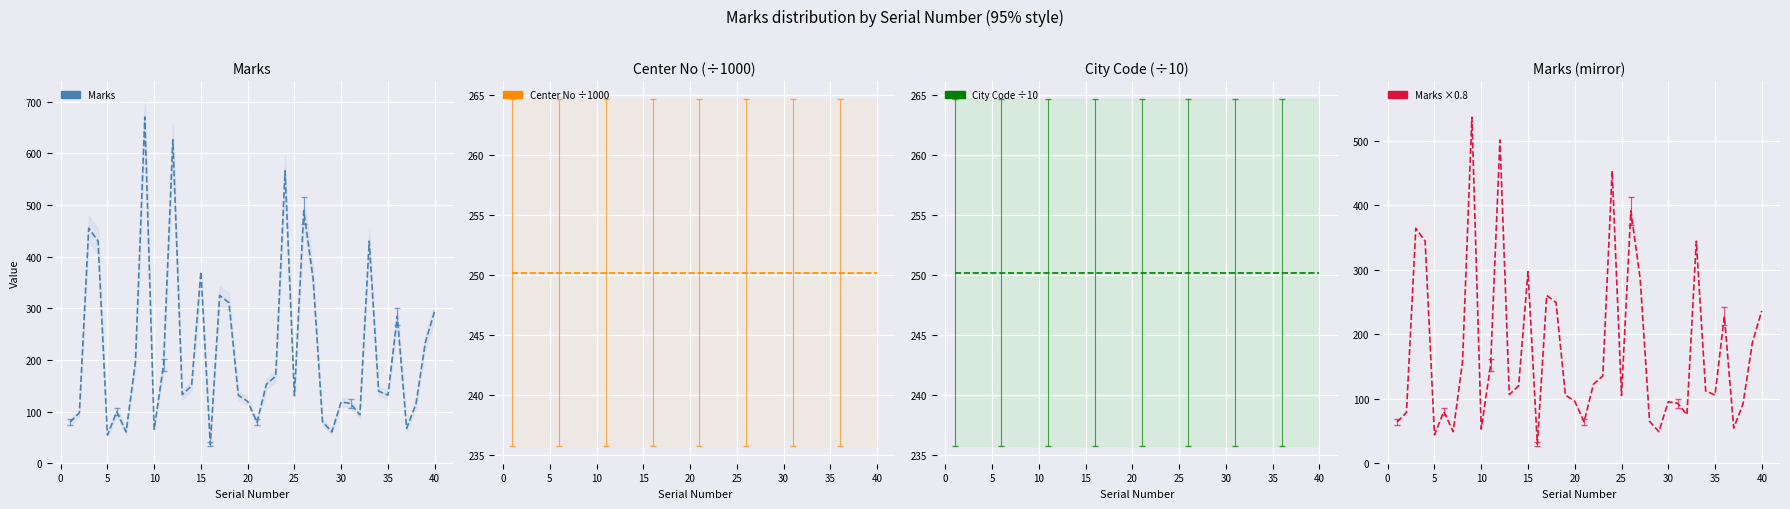

What is the sum of all Center No ÷1000 values?

10008.5